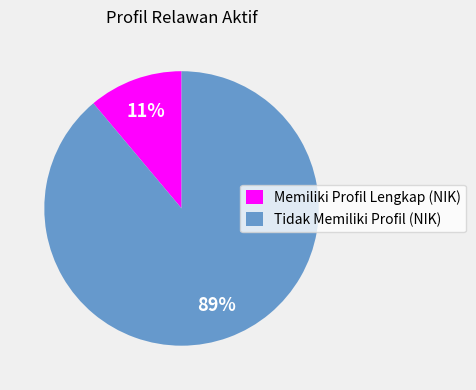

True or false: Tidak Memiliki Profil (NIK) accounts for 99% of the total.

False